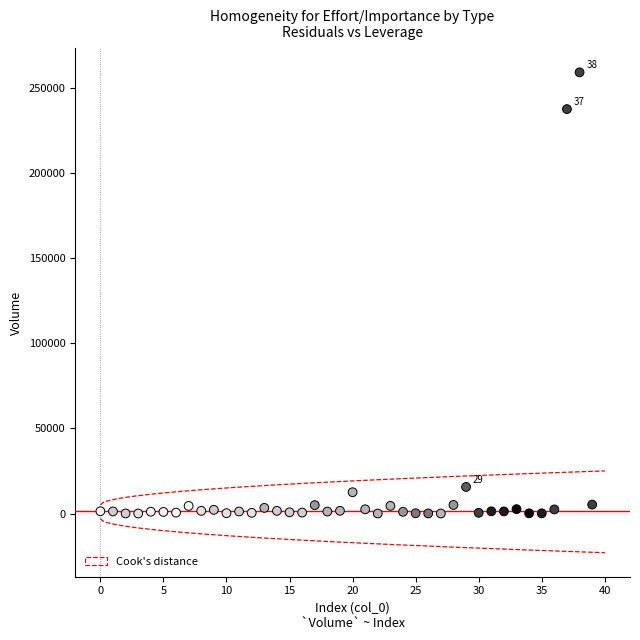

What Y value in the scatter plot is closest to 129452?

237329.2